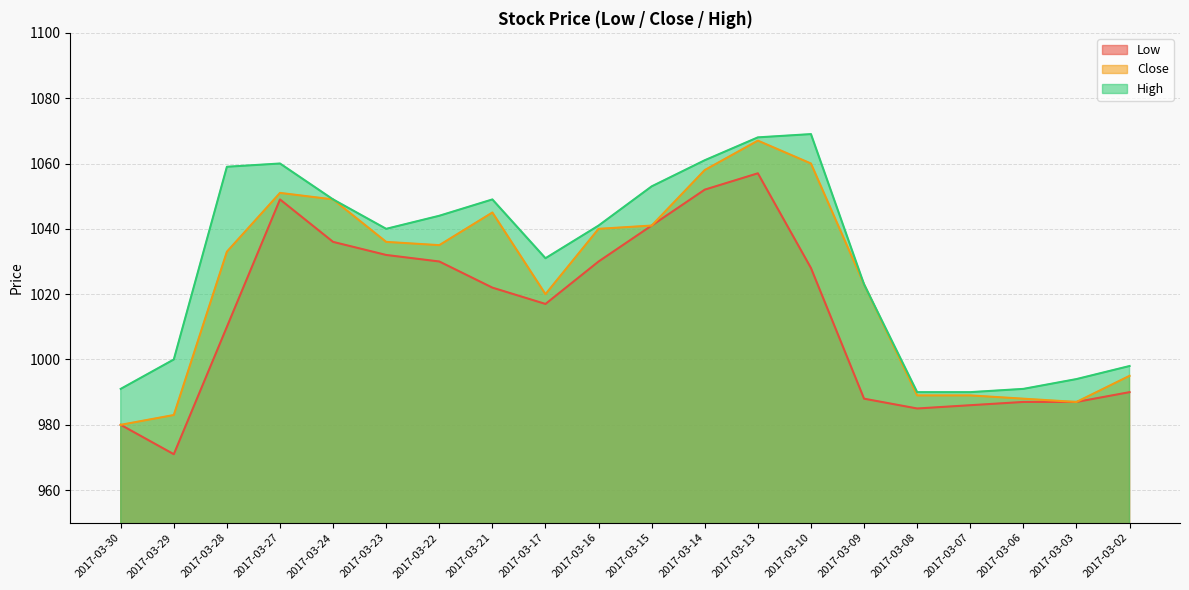

At how many categories does at least one series exceed 979?

20